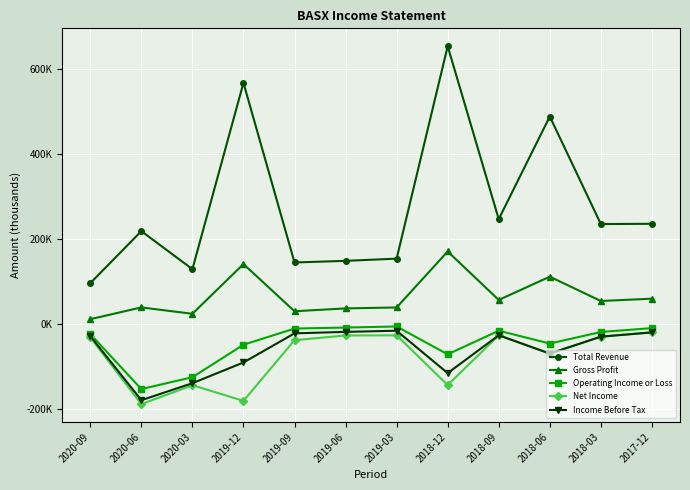

At which label is Operating Income or Loss closest to -80300?

2018-12